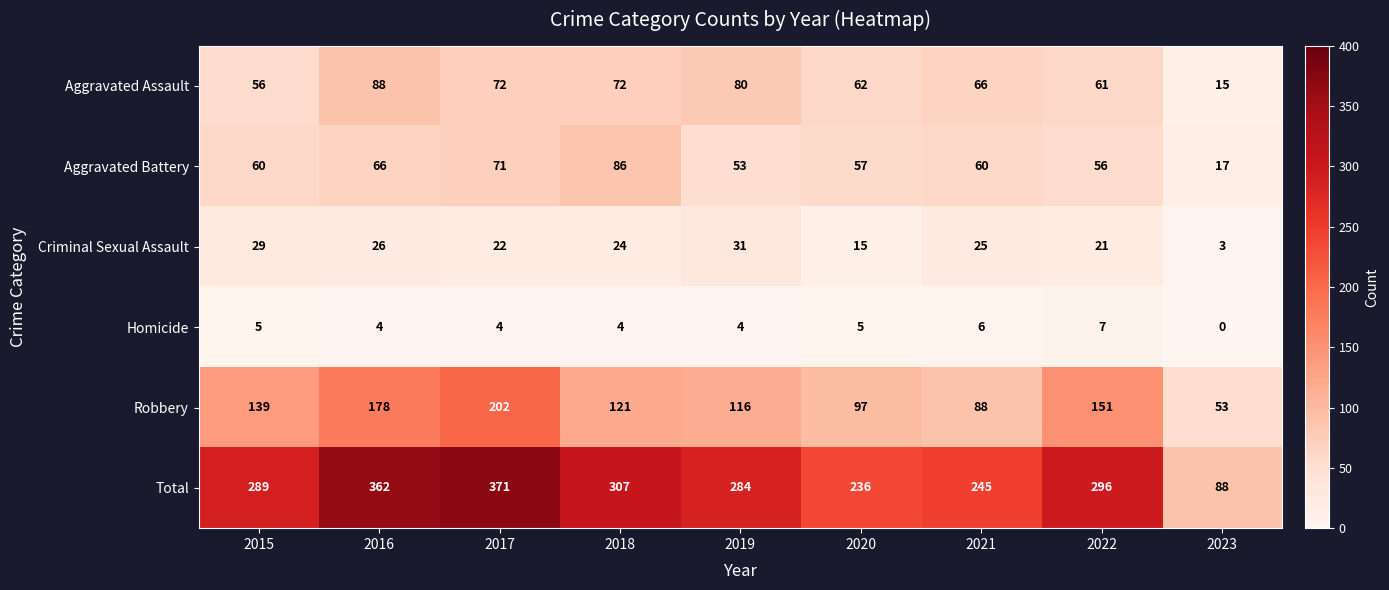

What is the difference between the second highest and second lowest values in the Aggravated Assault series?

24